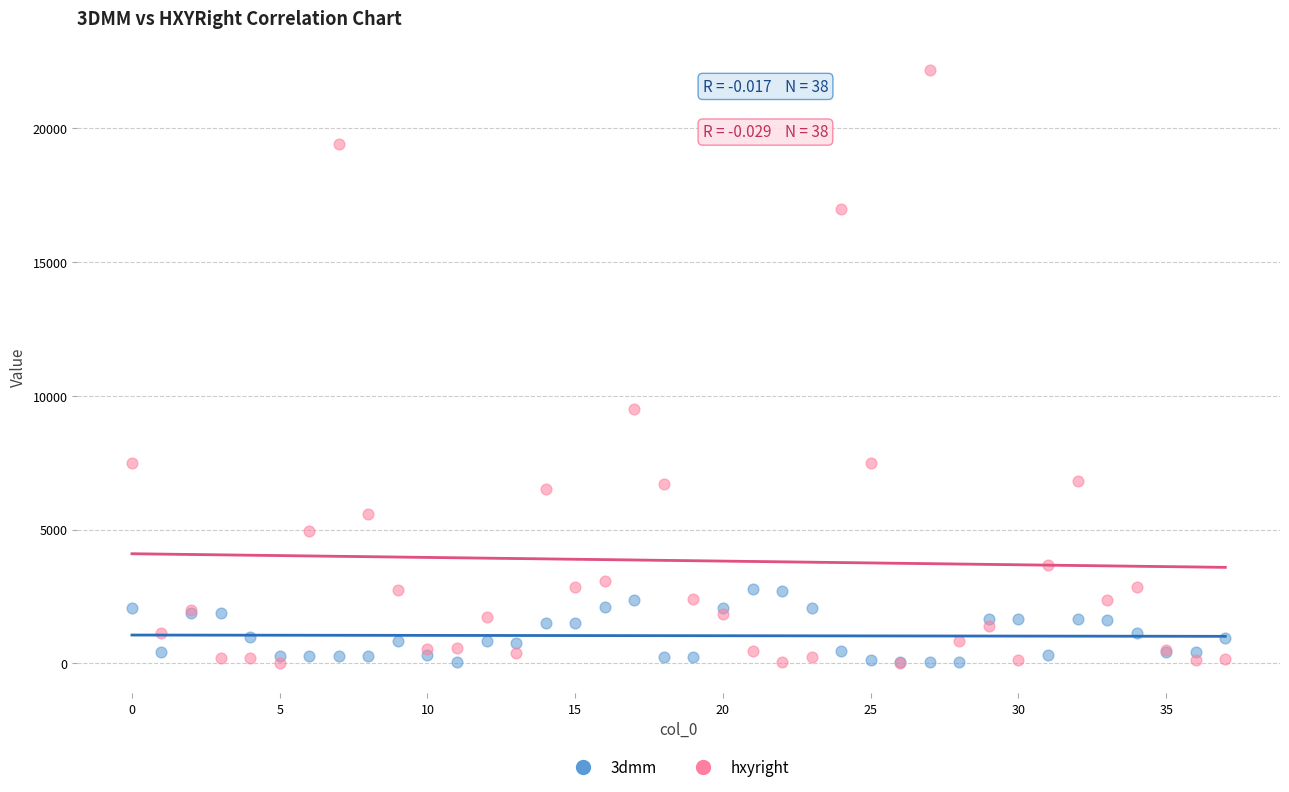

What are all the series names shown in the legend?

3dmm, hxyright